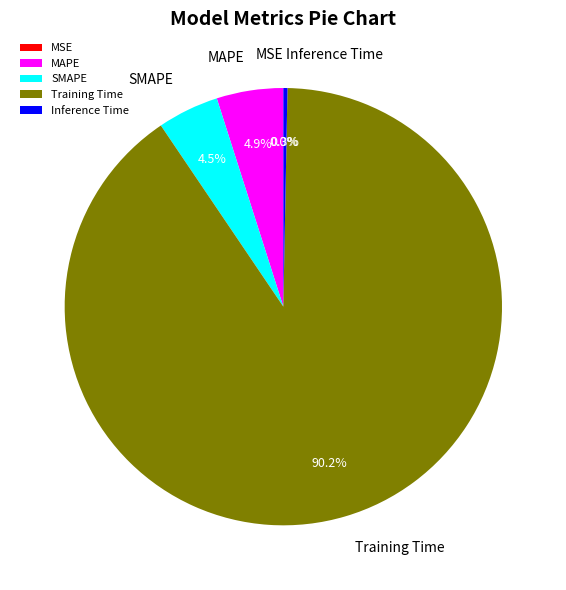

To the nearest percent, what is the difference between the SMAPE and Inference Time slice percentages?

4%